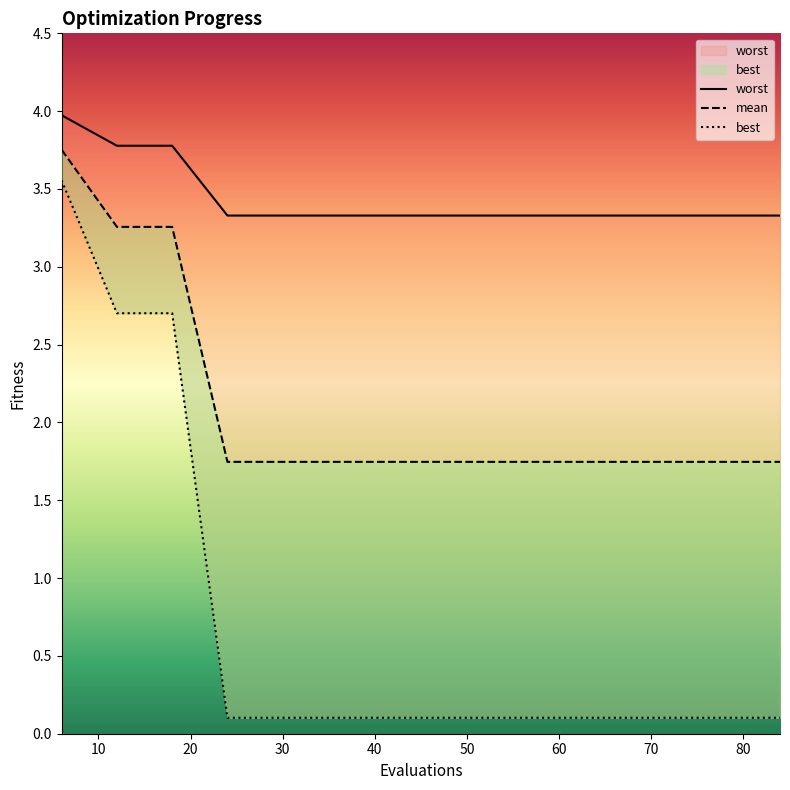

True or false: worst has a value of 3.3 at 36.

True